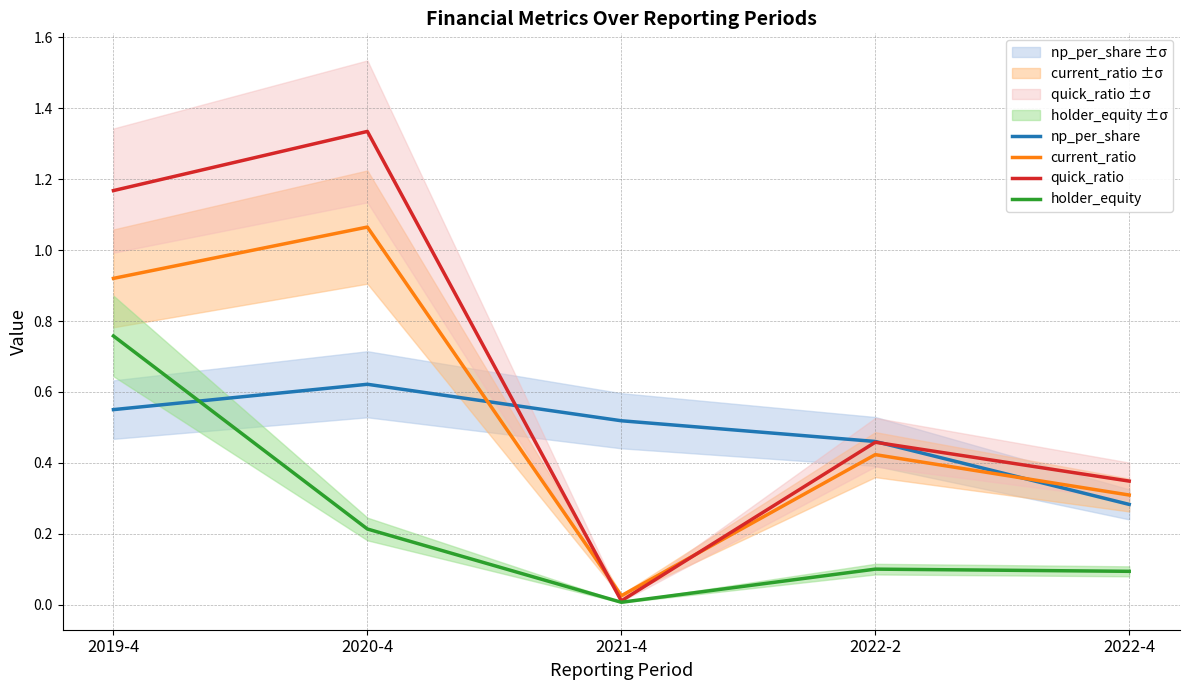

True or false: current_ratio and holder_equity cross at least once.

False